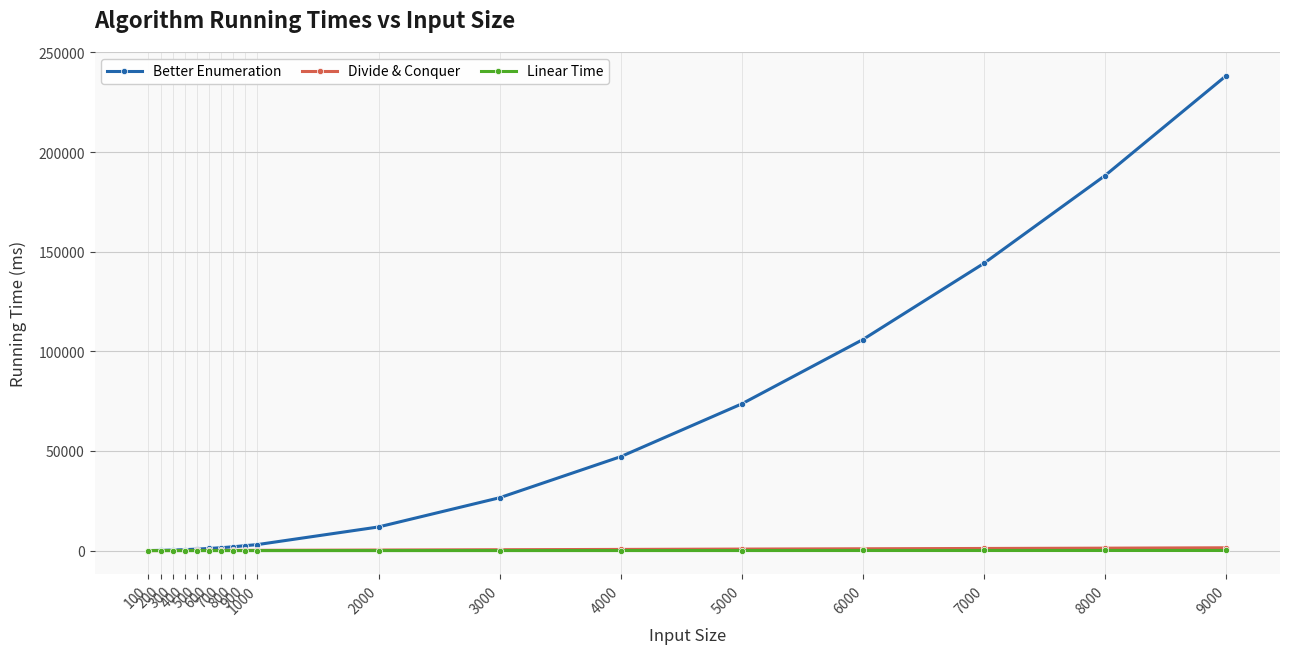

What is the maximum value shown in the chart?

238310